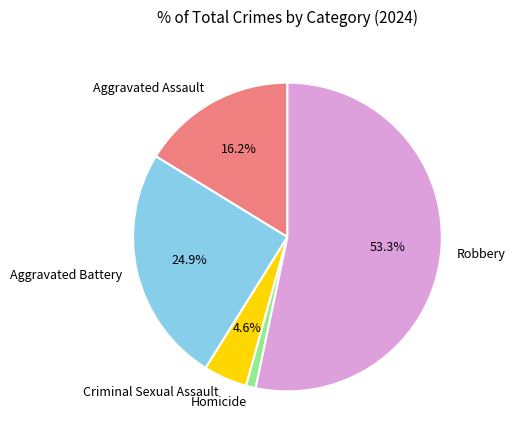

How many slices are in this pie chart?

5